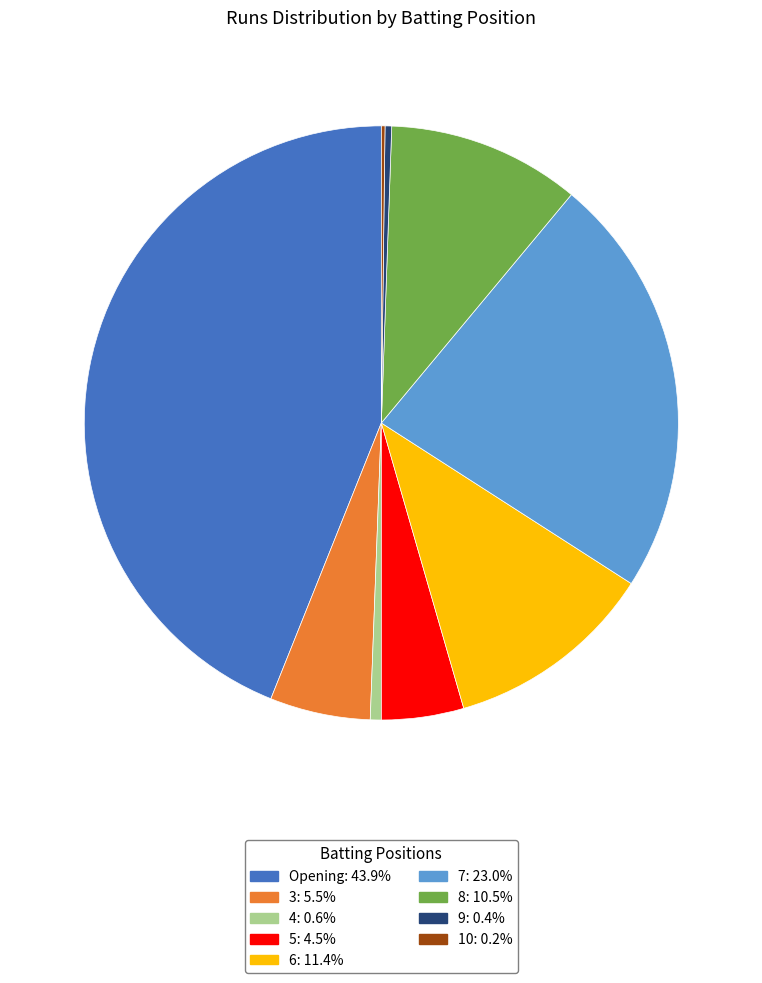

Does any single category account for the majority?

No